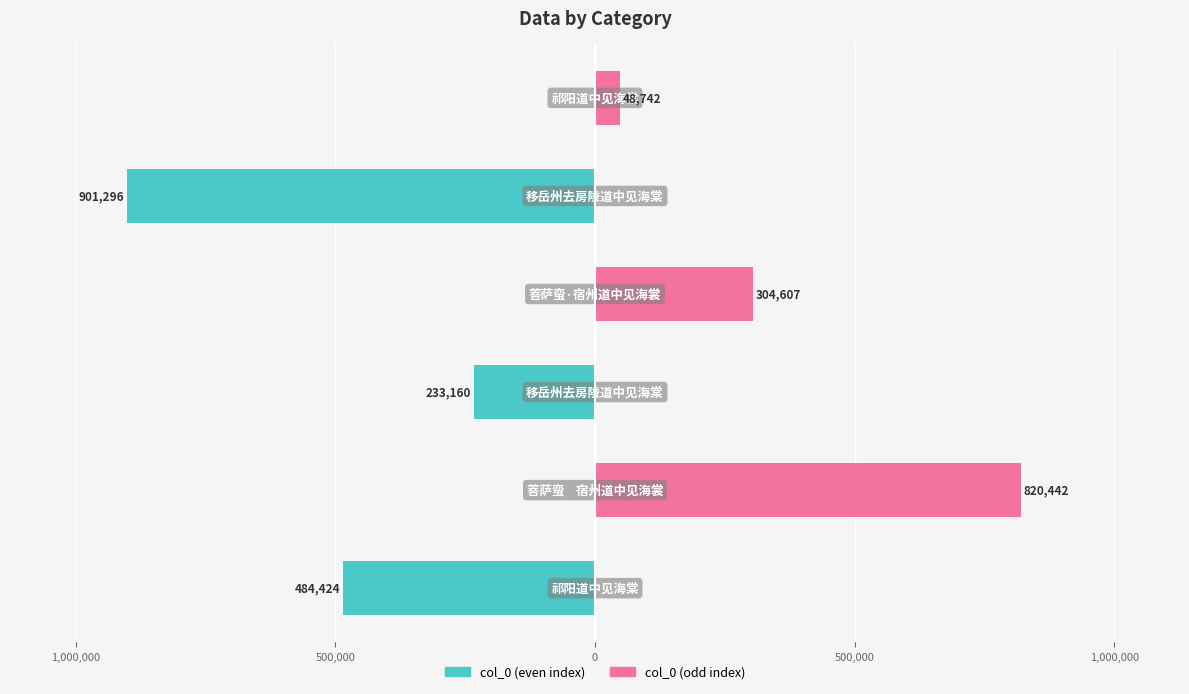

Does the chart contain stacked bars?

No